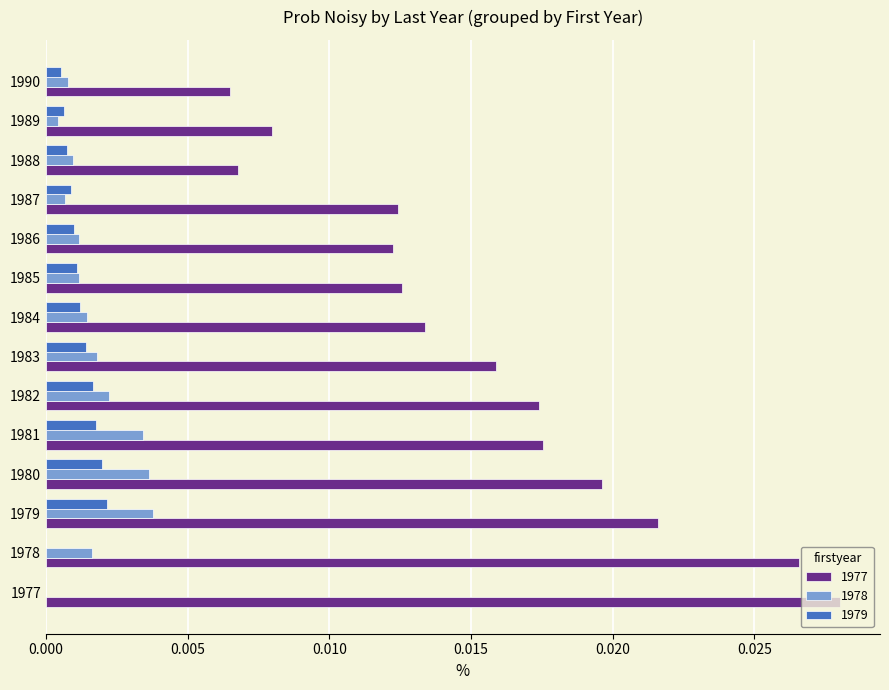

Between 1978 and 1982, which series saw the biggest shift?

1977